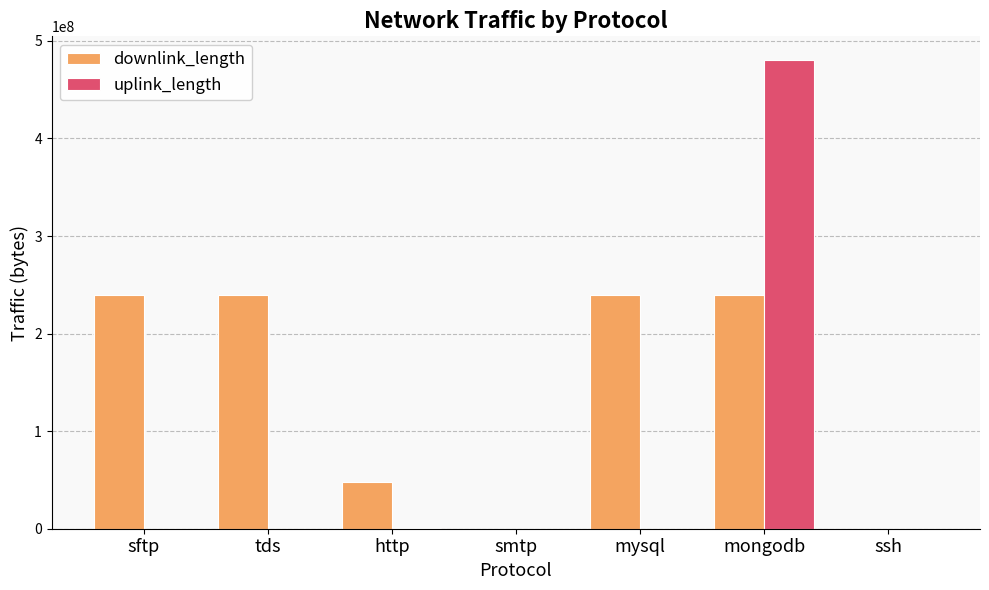

Are the bars grouped side by side (vs. stacked)?

Yes